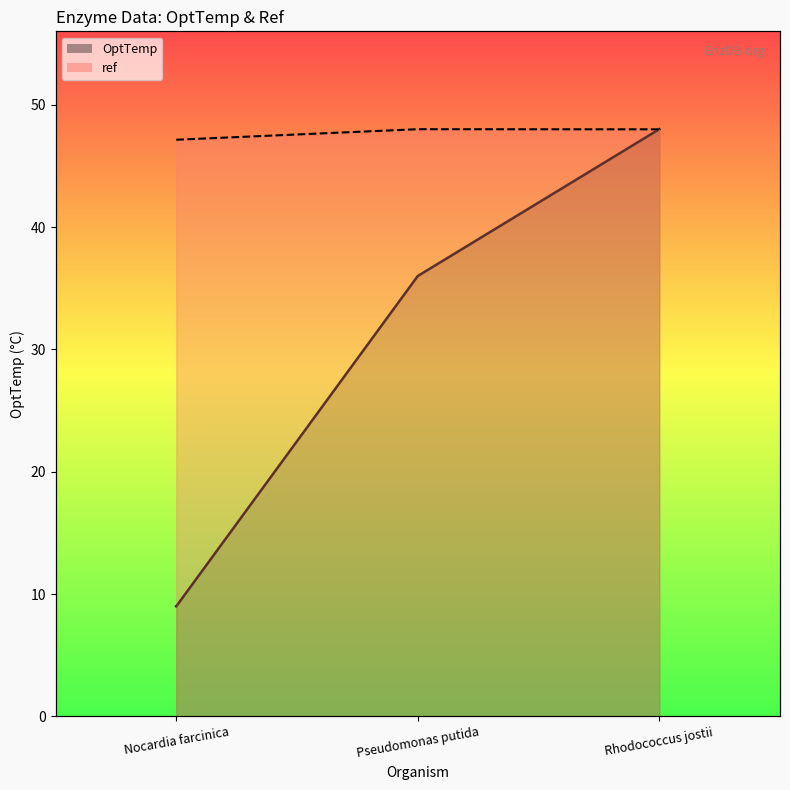

Reading right to left, list all the values displayed in this chart.

OptTemp: Rhodococcus jostii=48.0	Pseudomonas putida=36.0	Nocardia farcinica=9.0
ref: Rhodococcus jostii=48.0	Pseudomonas putida=48.0	Nocardia farcinica=47.1